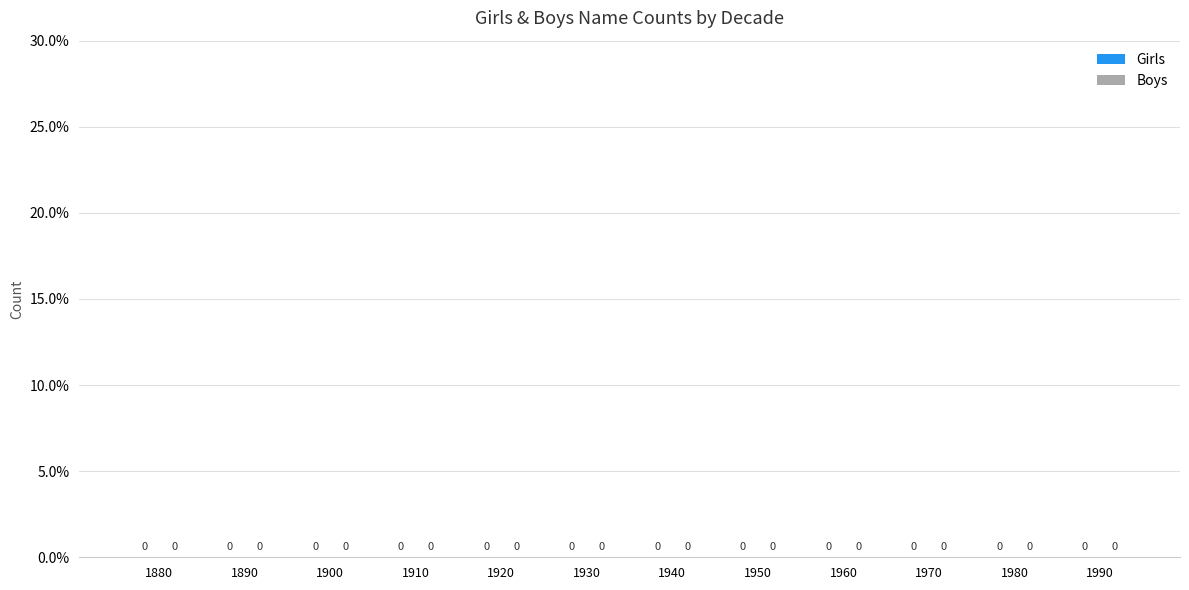

Where is Girls nearest to the value 197?

1970